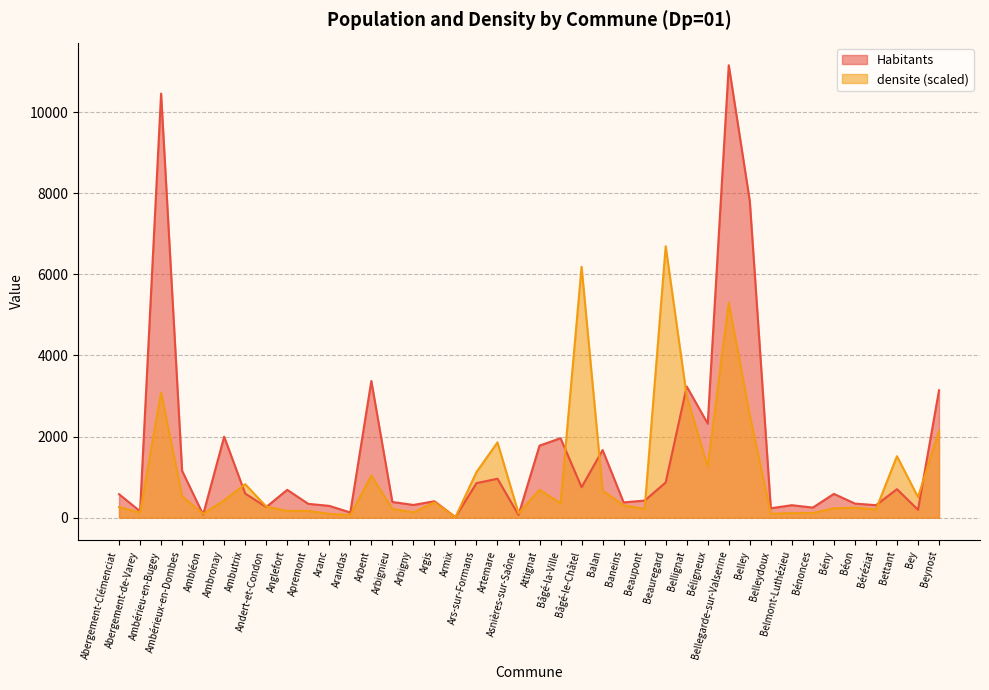

How many times do densite and Habitants cross each other?

12